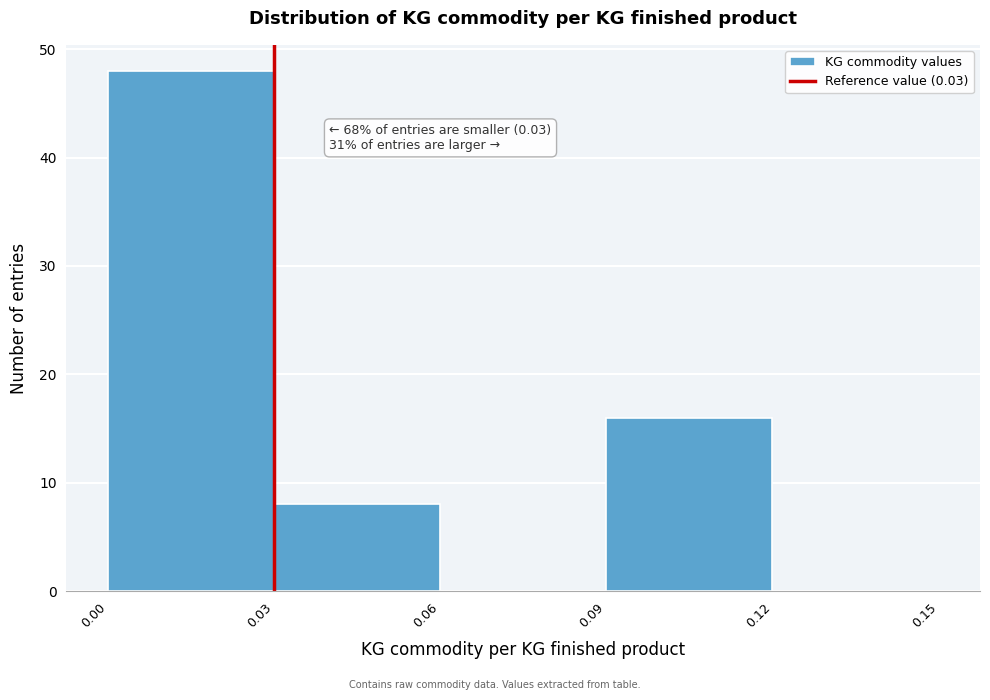

Which range on the x-axis has the tallest bar?

0.00 to 0.03